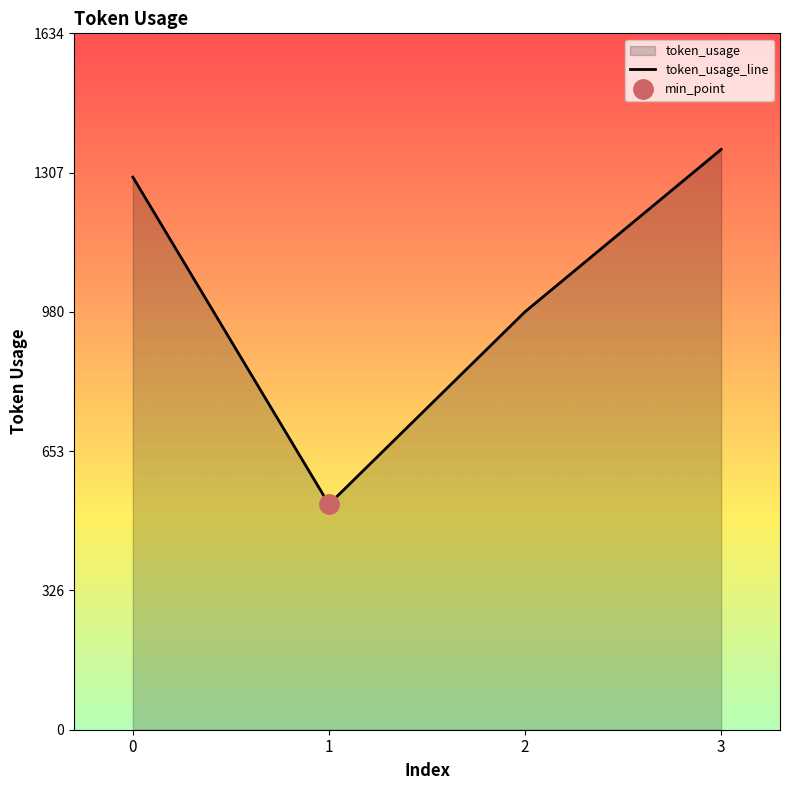

Reading right to left, extract all data points from this chart.

3=1362	2=981	1=529	0=1297